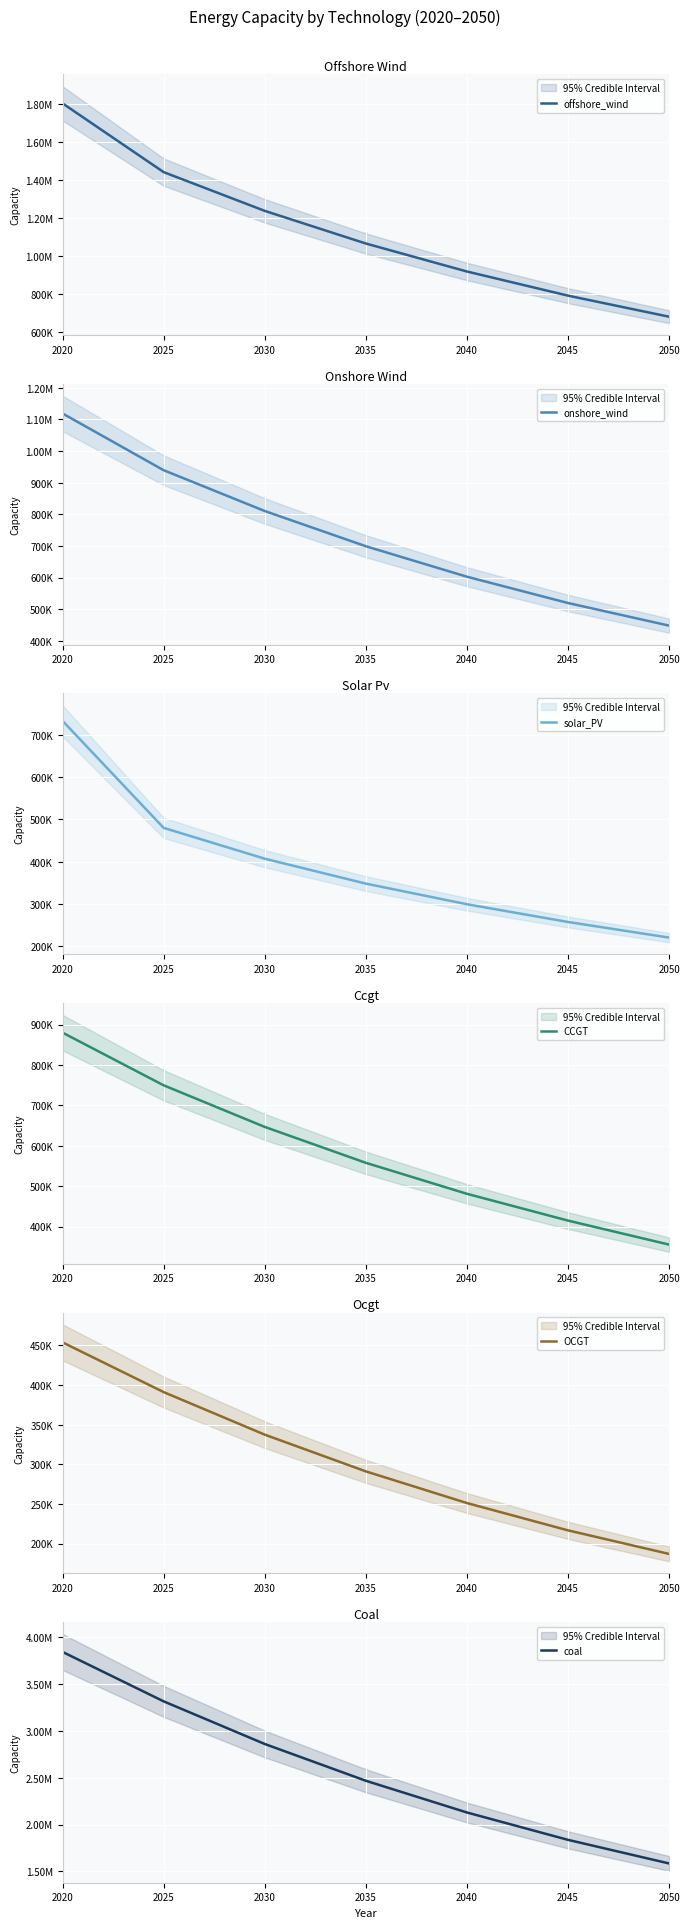

Reading left to right, list all the values displayed in this chart.

offshore_wind: 1804771.0	1442608.9	1238467.4	1066485.1	919012.9	791818.9	680788.3
onshore_wind: 1118771.0	939409.6	810343.0	699008.9	602647.5	519497.8	447970.5
solar_PV: 733471.0	480151.3	407247.4	348295.1	299475.2	257504.4	220553.2
CCGT: 880001.0	749611.2	646621.2	557781.1	481062.0	414718.5	355283.5
OCGT: 453961.0	391180.3	337435.6	291074.9	251083.7	216587.0	186829.9
coal: 3845511.0	3317171.5	2861421.3	2468287.1	2129166.1	1836637.4	1584299.6